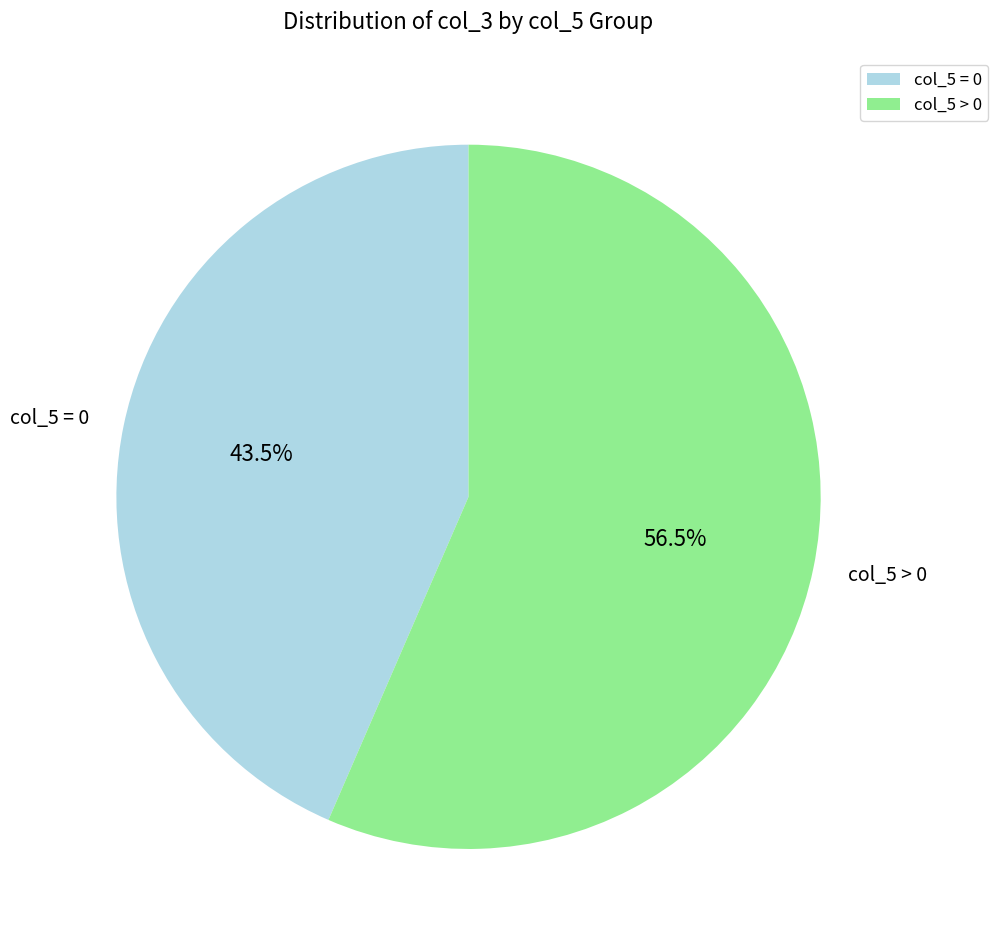

Count the number of slices in the pie.

2